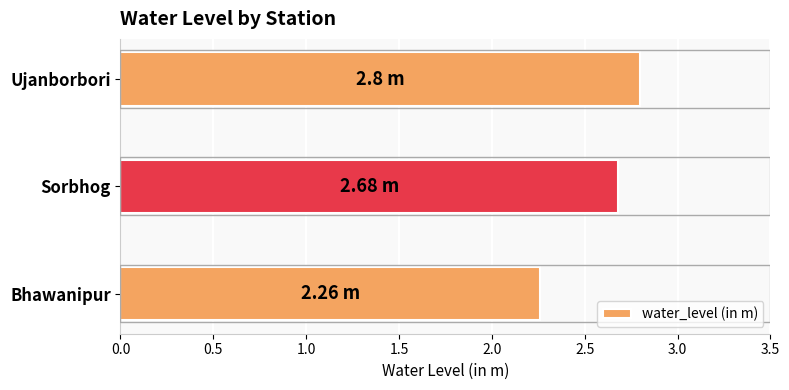

List the labels in order of value, largest first.

Ujanborbori, Sorbhog, Bhawanipur